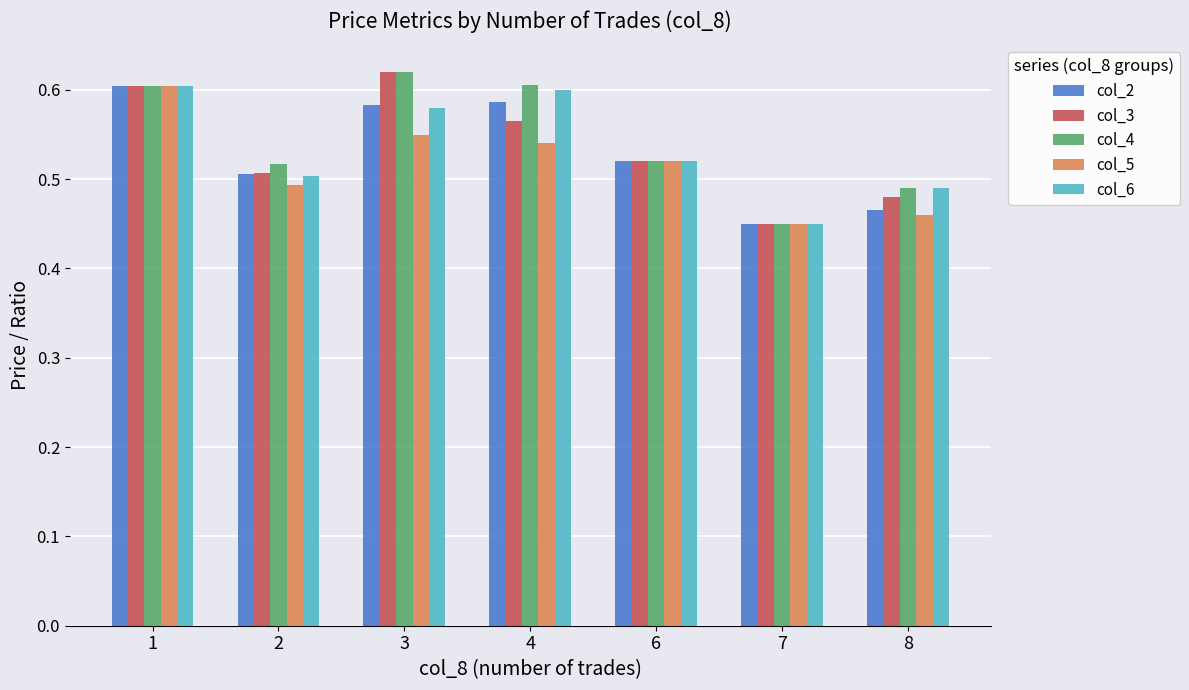

Which series has the largest total across all categories?

col_4